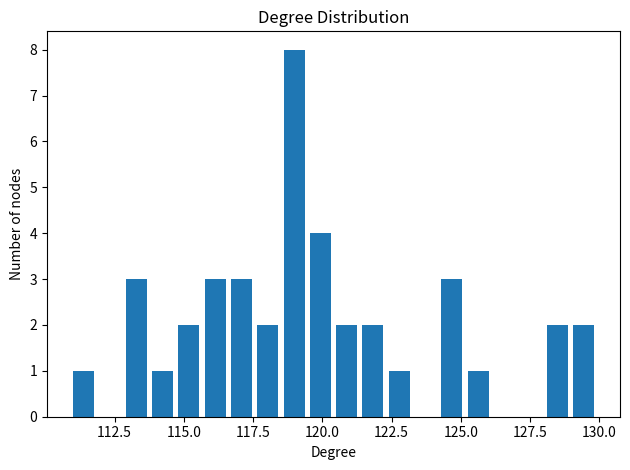

Around what value on the x-axis is the tallest bar? Give the approximate position of its centre, as read against the axis.

119.0